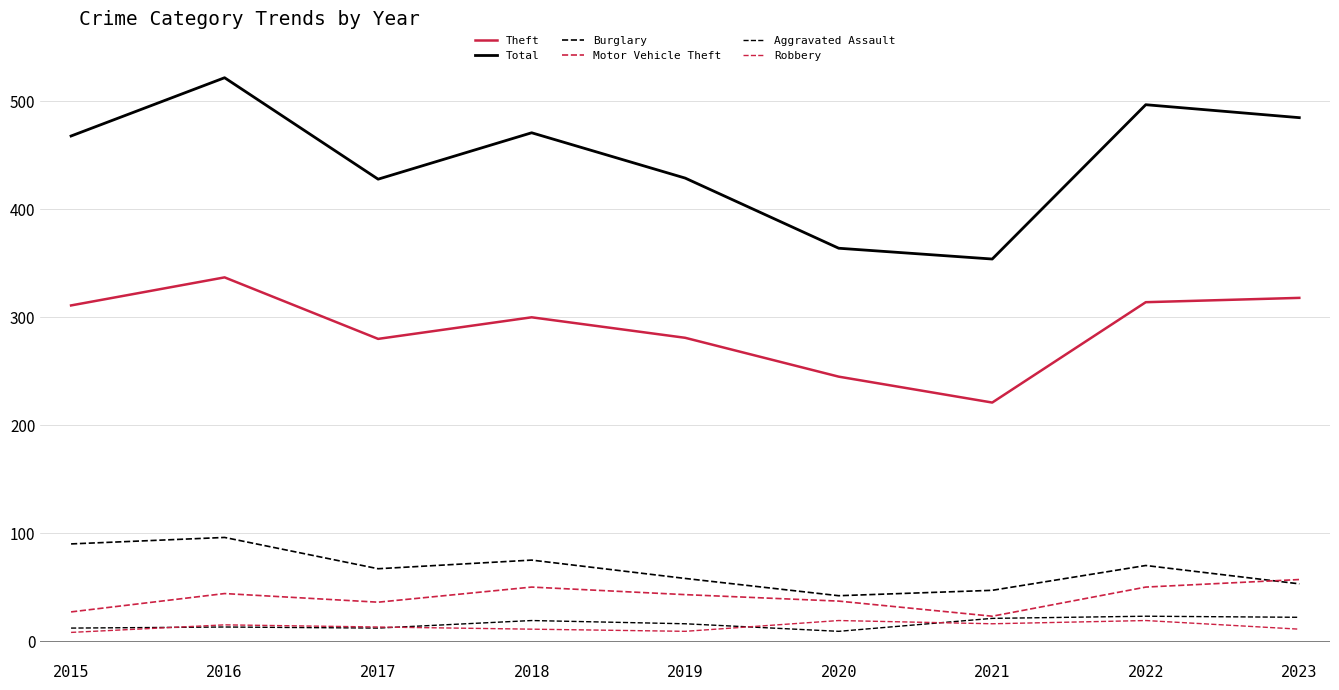

Which label corresponds to the largest value in the chart?

2016